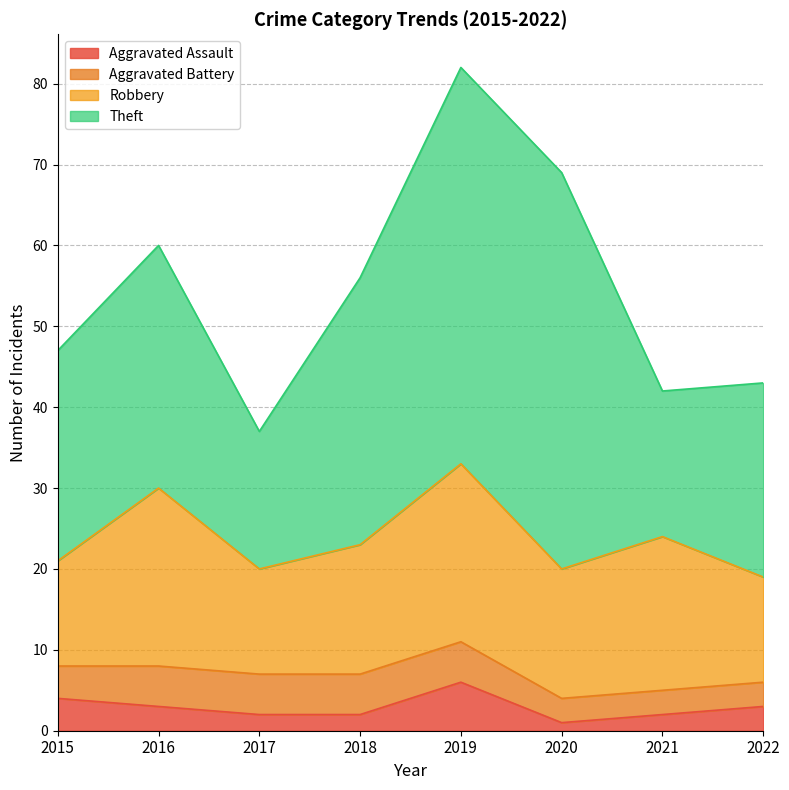

At how many categories does at least one series exceed 25?

5